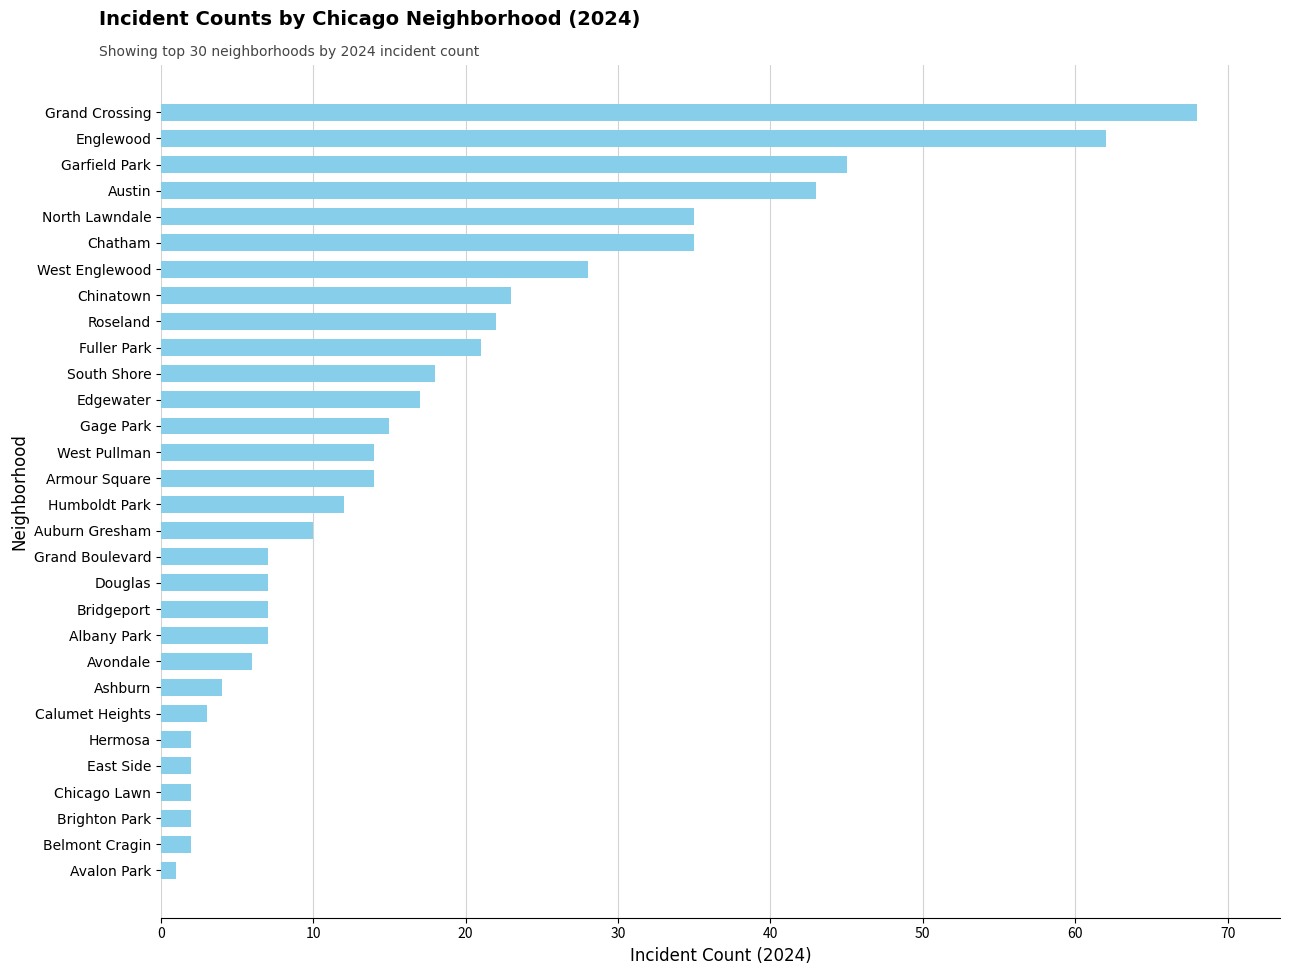

How many series are shown in this chart?

1